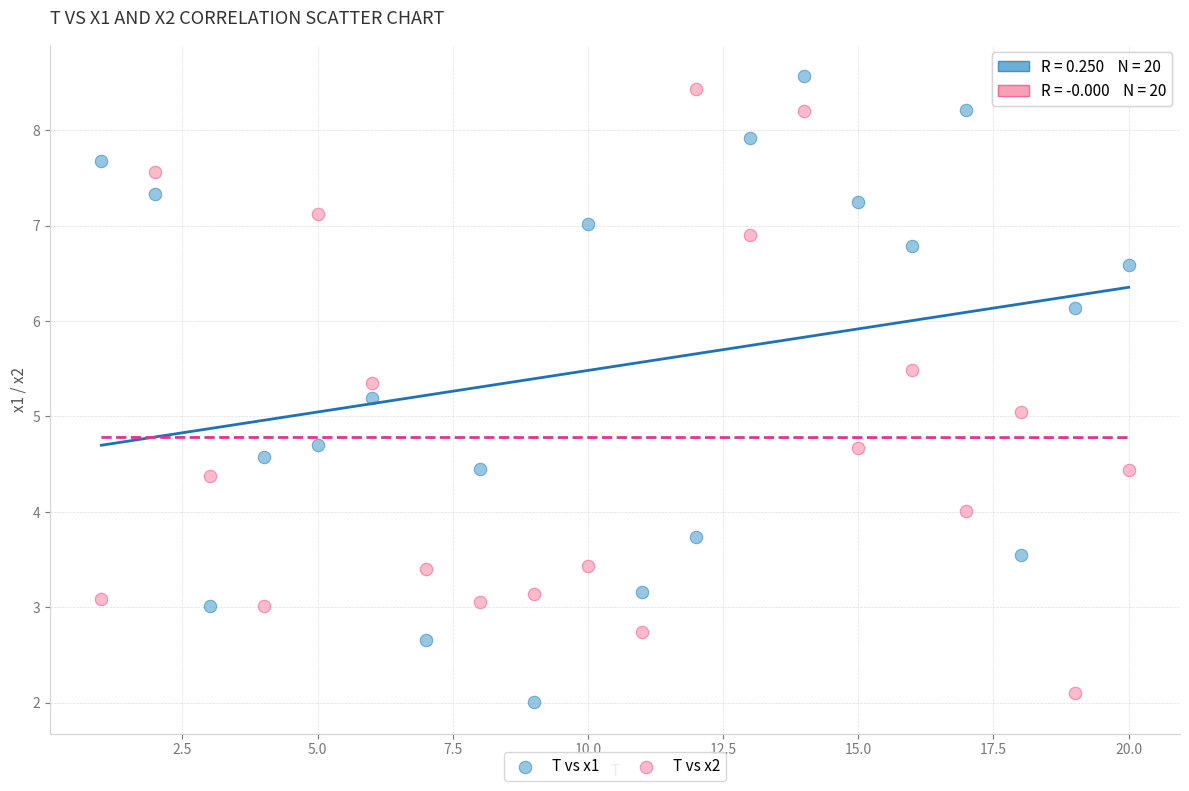

Across all data points, what is the range of X values (max minus min)?

19.0